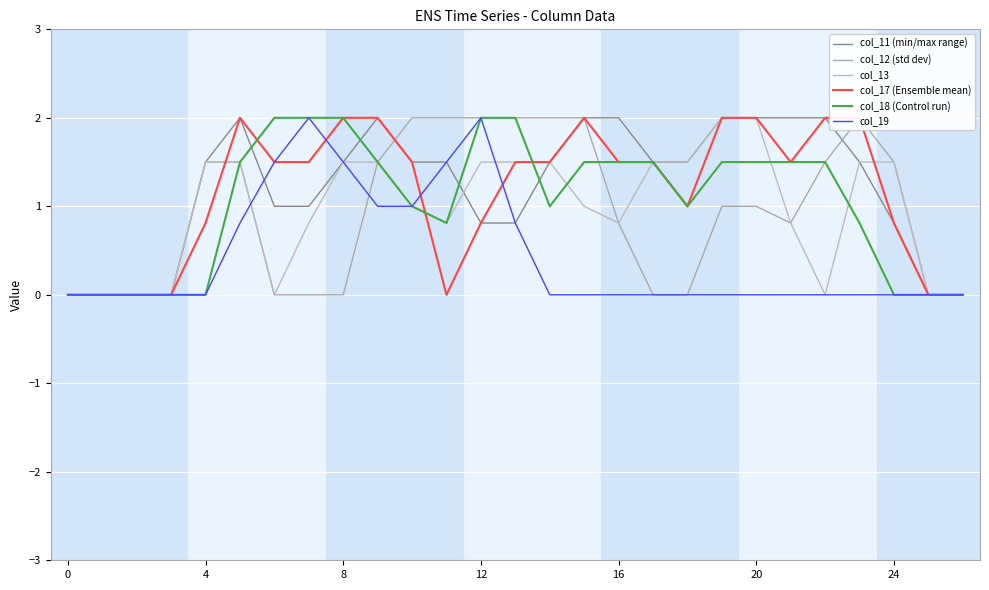

At how many categories does at least one series exceed 1?

21